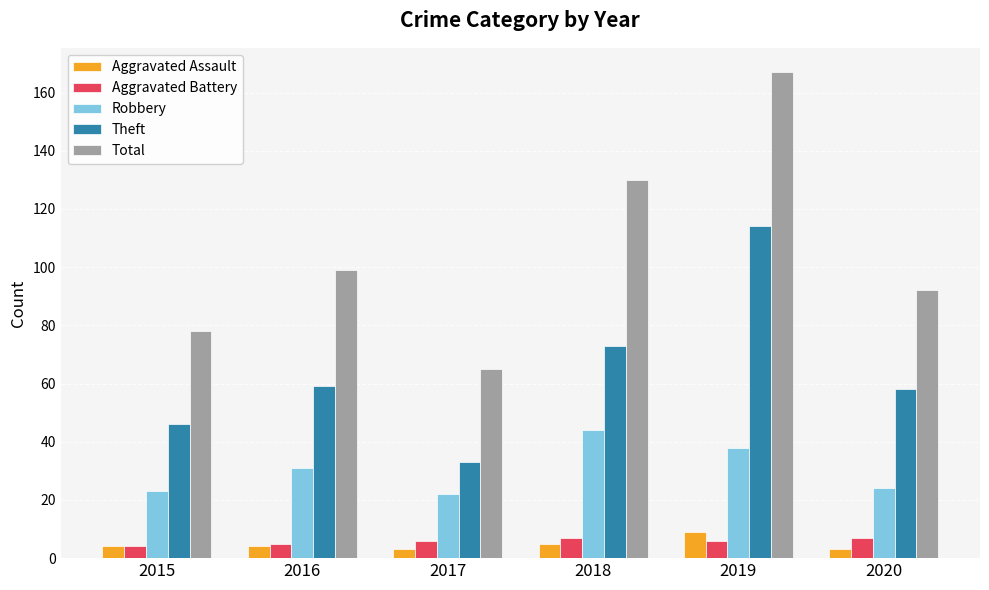

What is the highest value of the Robbery series?

44